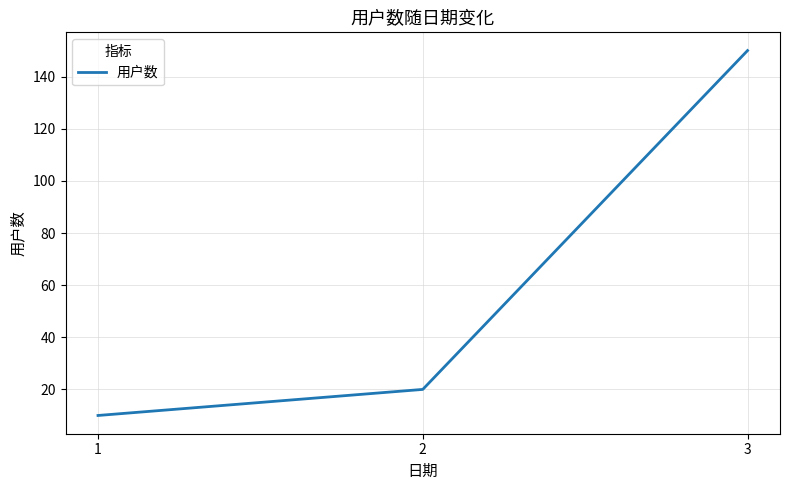

How many distinct data groups are displayed?

1